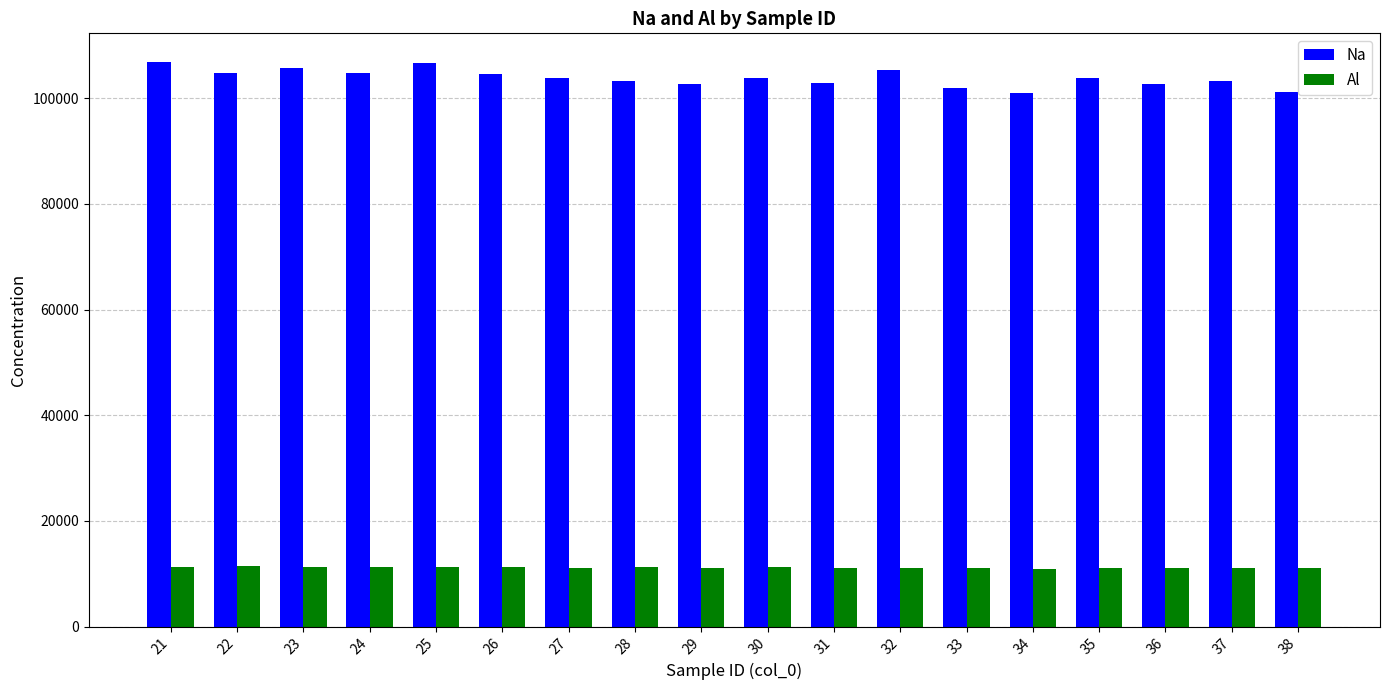

What is the greatest value displayed?

106907.2